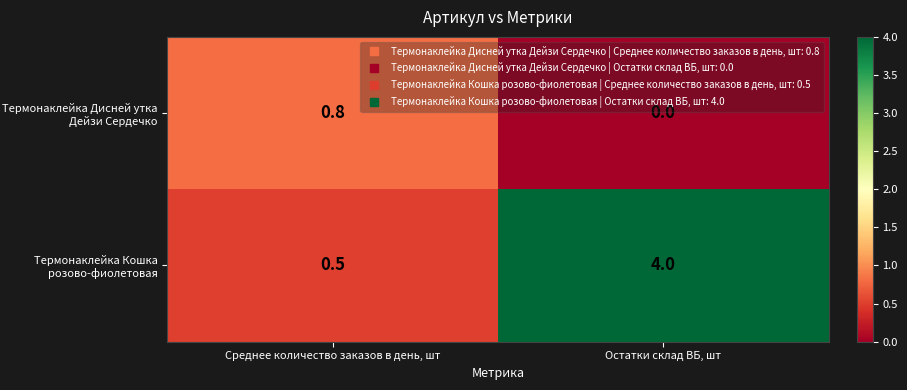

Reading left to right, list all the values displayed in this chart.

Термонаклейка Дисней утка Дейзи Сердечко: Среднее количество заказов в день, шт=0.8	Остатки склад ВБ, шт=0.0
Термонаклейка Кошка розово-фиолетовая: Среднее количество заказов в день, шт=0.5	Остатки склад ВБ, шт=4.0